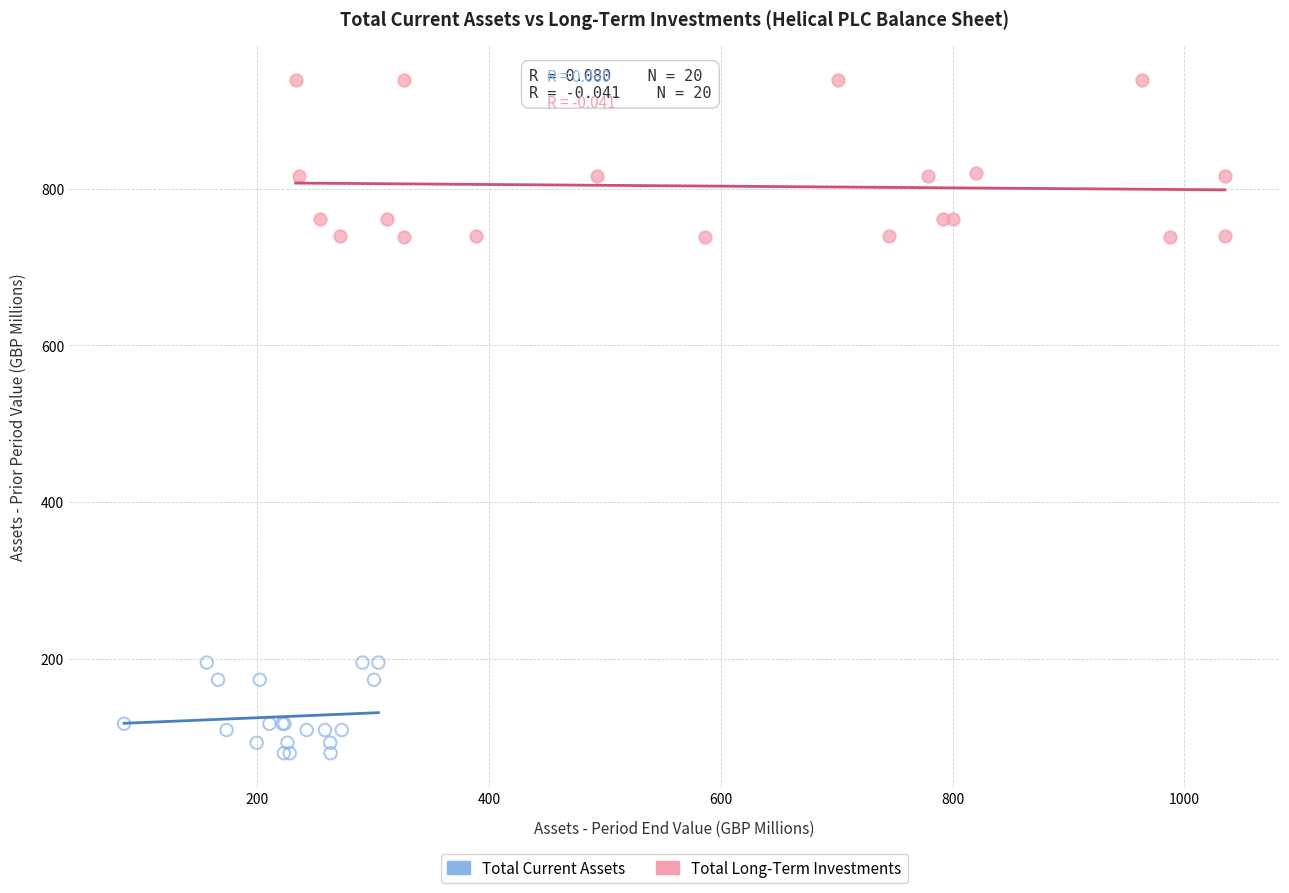

Which series reaches the maximum Y coordinate?

Total Long-Term Investments